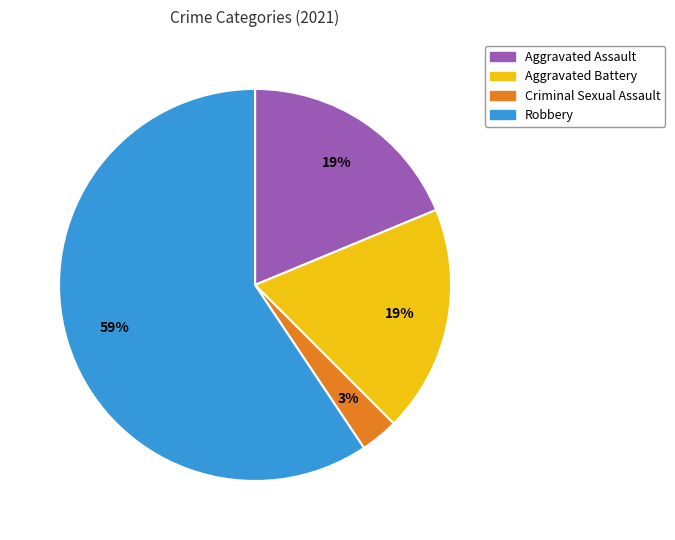

Is it true that Robbery is 59% of the pie?

True